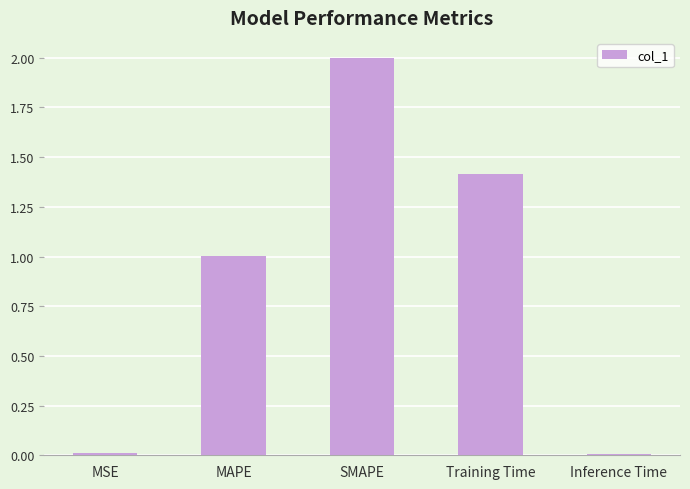

At which category does the chart reach its peak across all series?

SMAPE